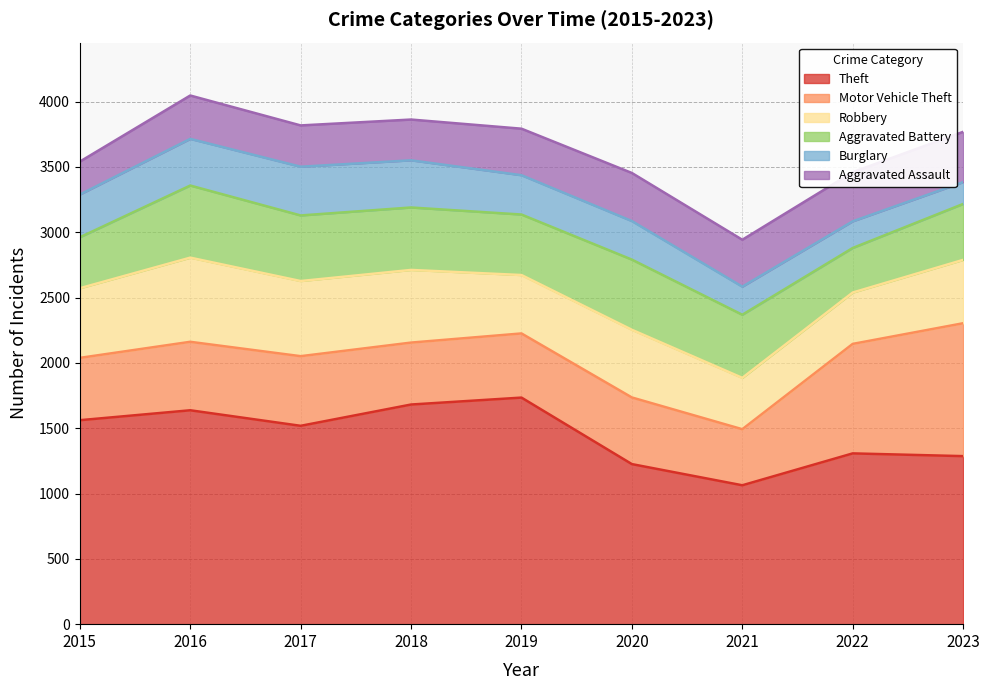

The Aggravated Assault series shows 312 at 2018. True or false?

True